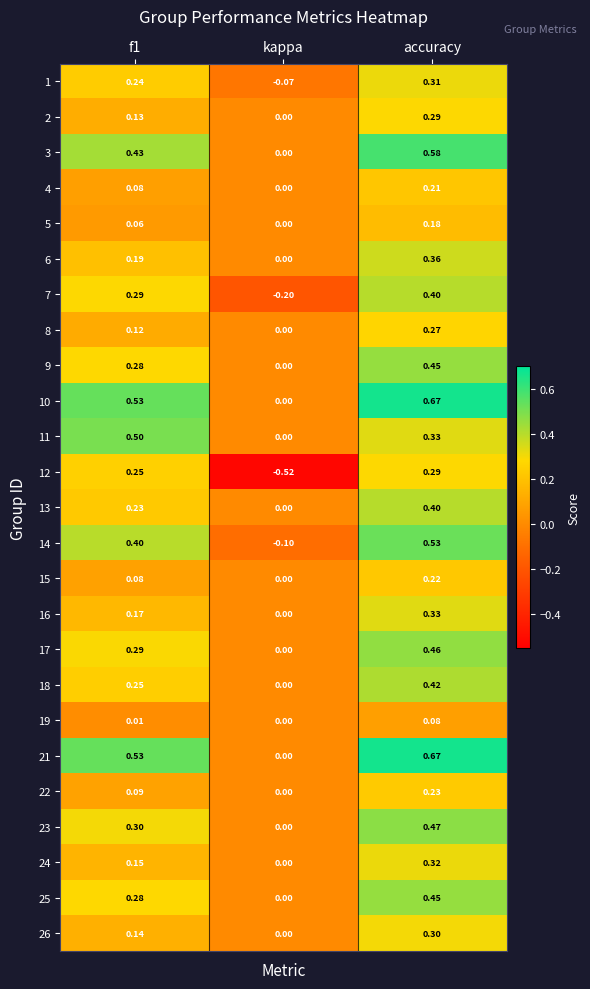

Is the value of 8 at f1 greater than the value of 24 at f1?

No